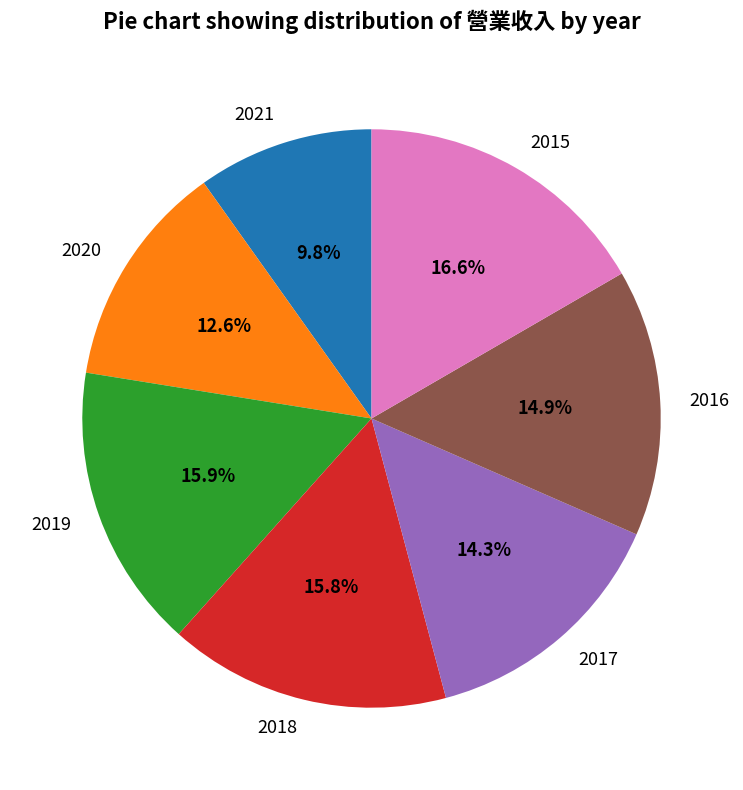

What percentage is the 2017 slice, to the nearest percent?

14%